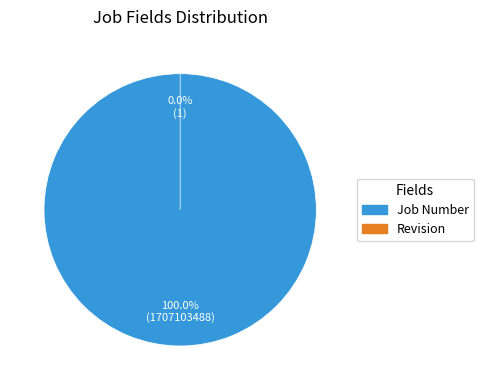

What is the smallest slice in the pie chart?

Revision